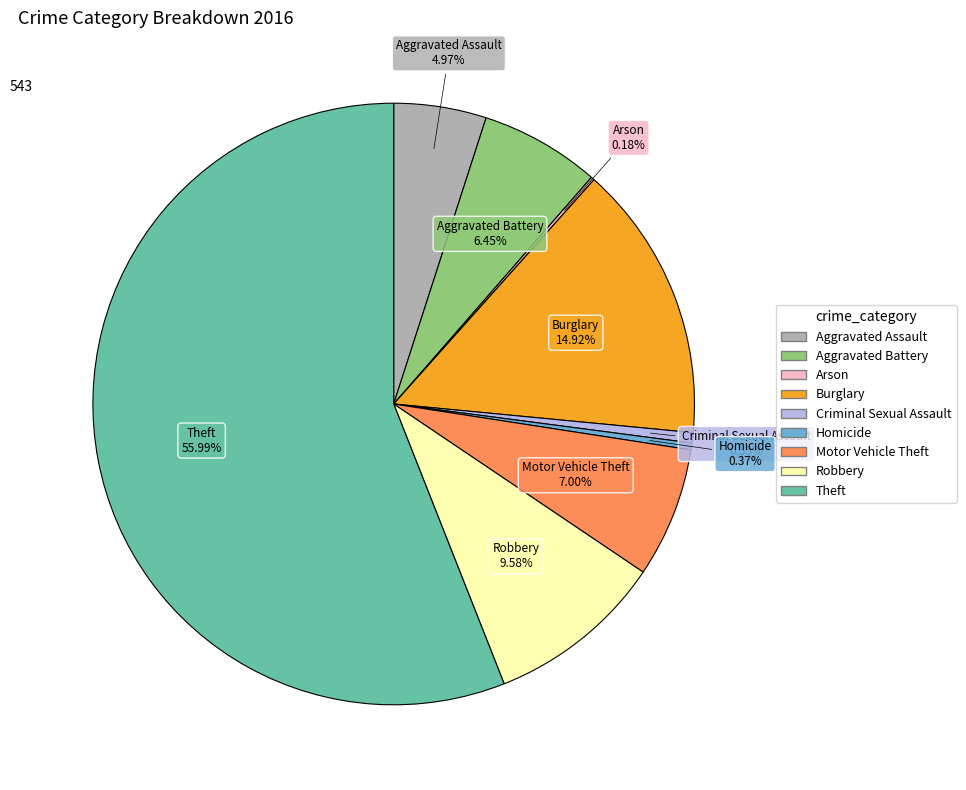

Is the sum of Criminal Sexual Assault and Theft greater than half?

Yes